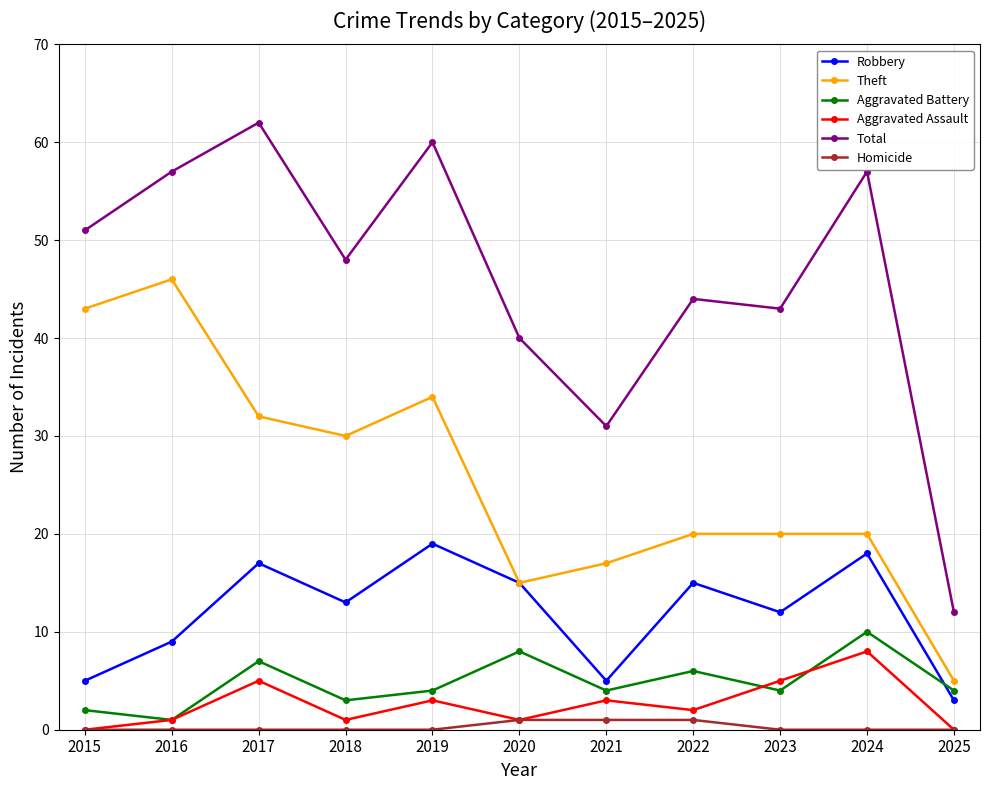

What is the sum of the Aggravated Battery values at 2024 and 2021?

14